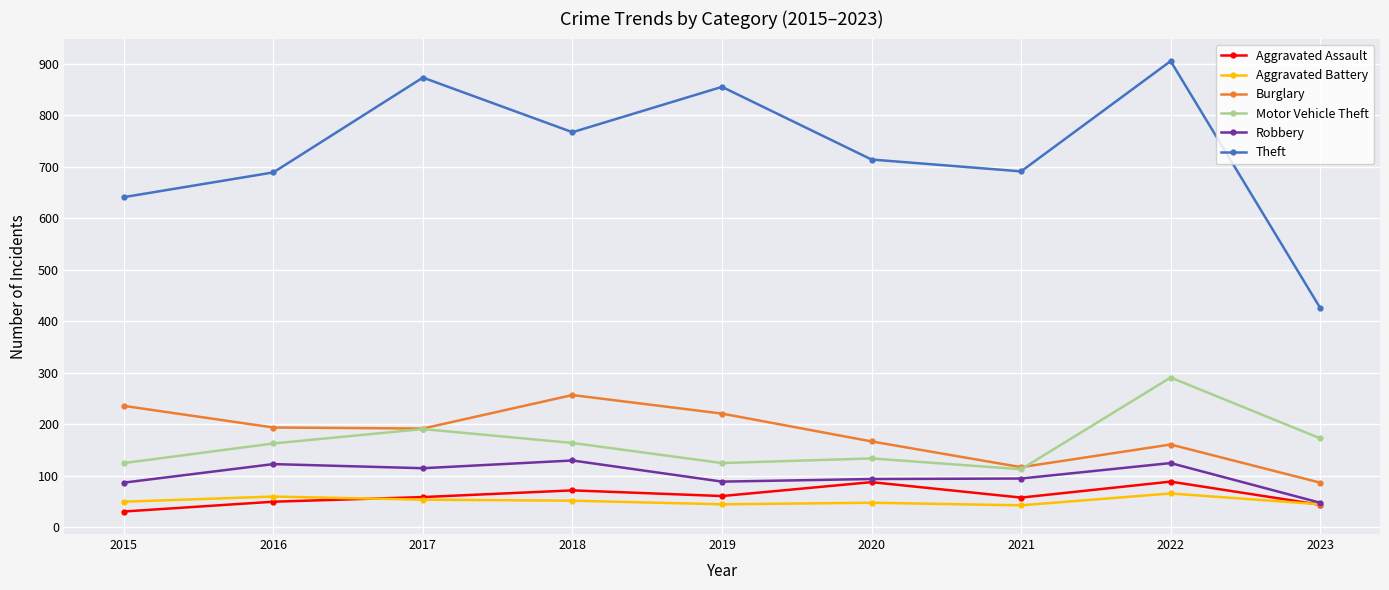

In Burglary, how many points are higher than both neighbors (excluding endpoints)?

2